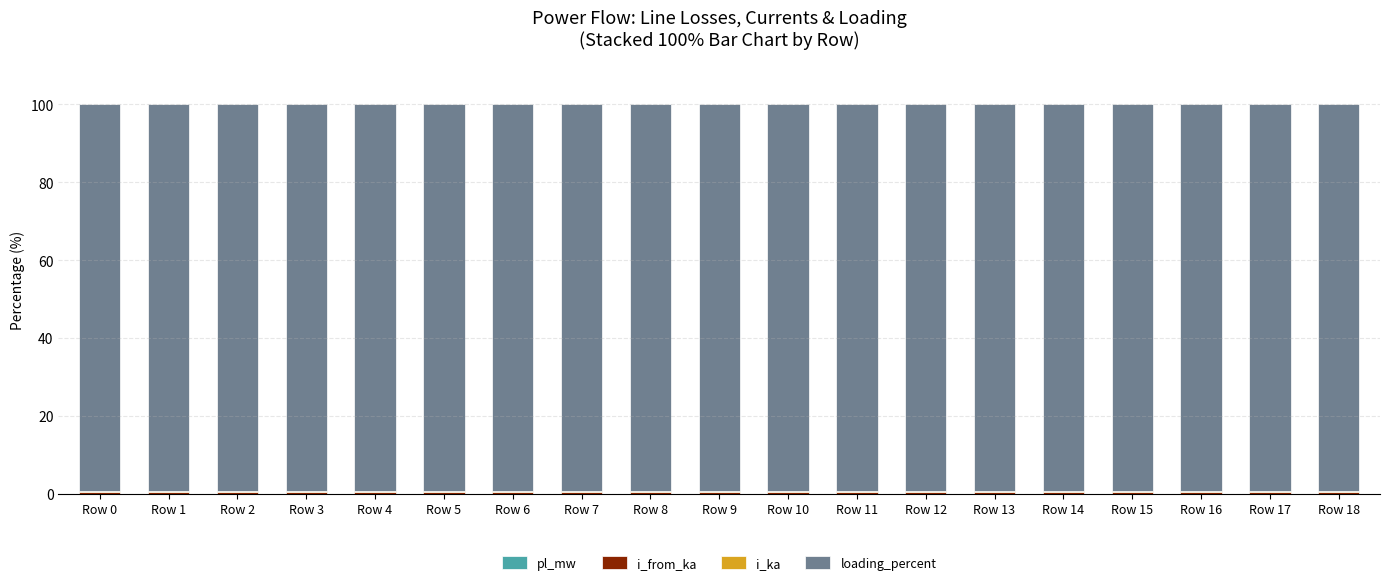

List the series in order of their peak value, highest first.

loading_percent, i_from_ka, i_ka, pl_mw